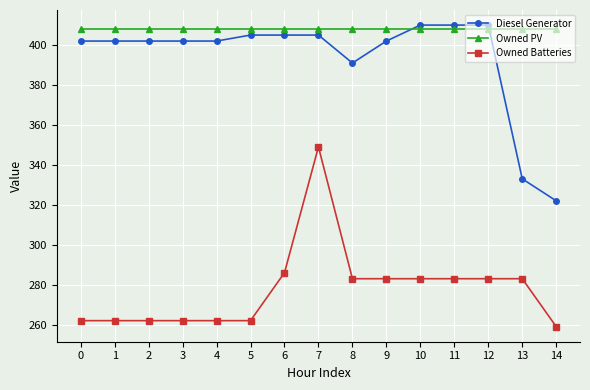

What is the value of the Diesel Generator point at the 7th from the left?

405